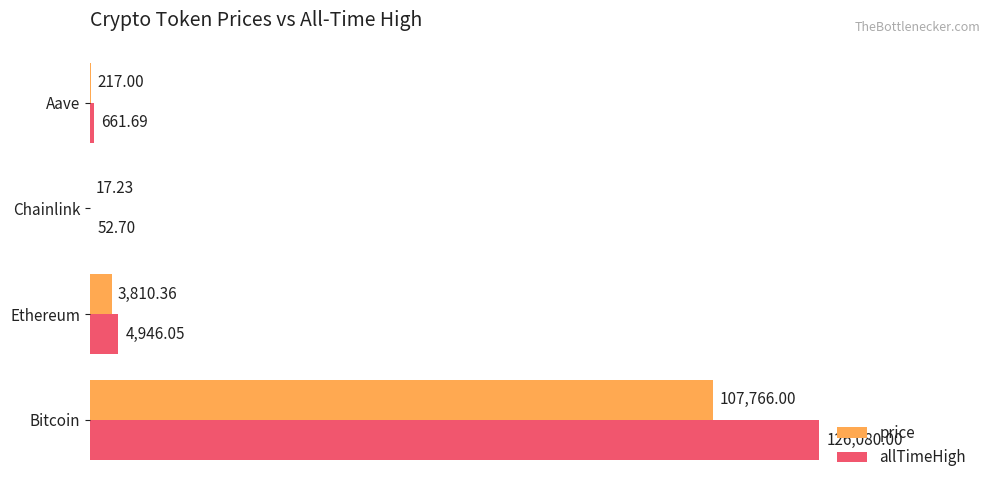

Between Bitcoin and Chainlink, which series saw the biggest shift?

allTimeHigh